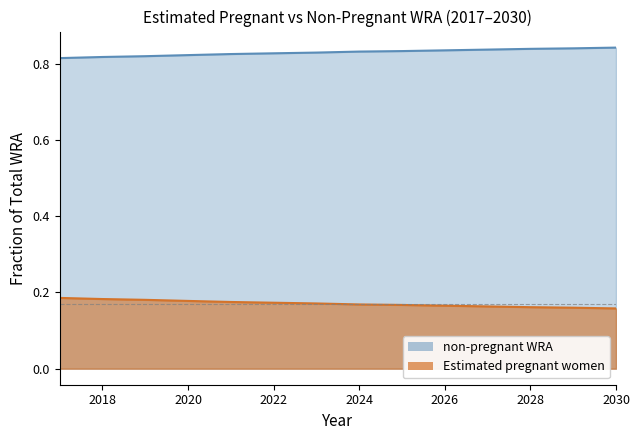

Which has a higher value, 2020 or 2029?

2029